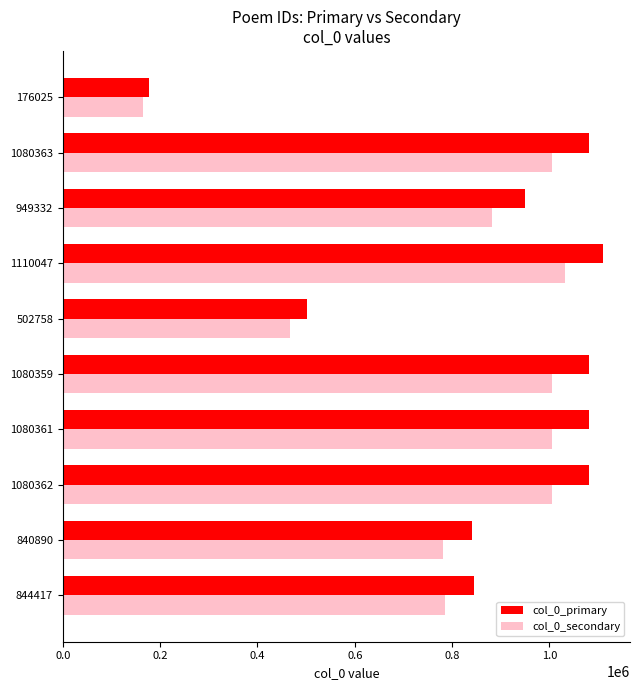

At which label is col_0_secondary closest to 598023?

502758